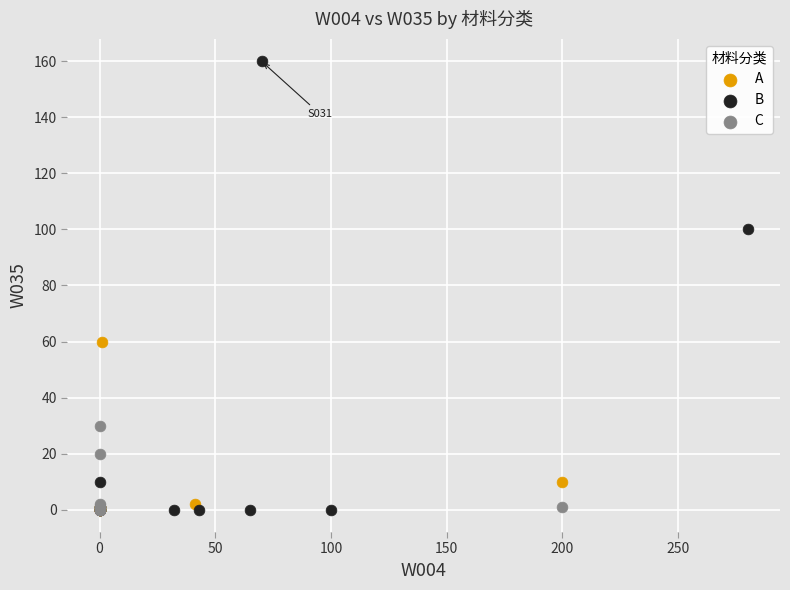

Which series reaches the maximum Y coordinate?

B